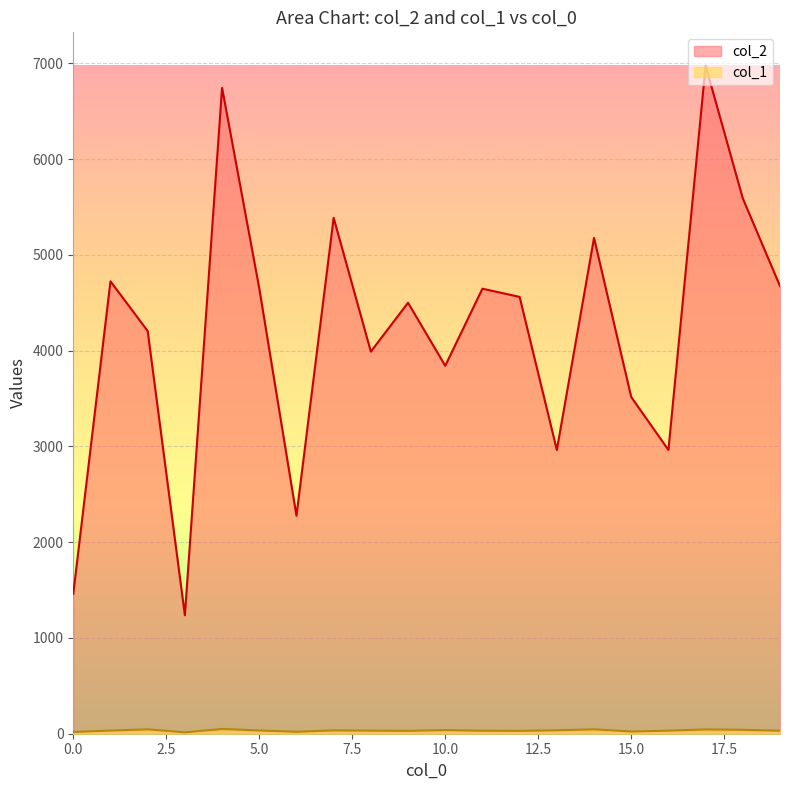

Is the value of col_1 at 16 greater than the value of col_2 at 5?

No